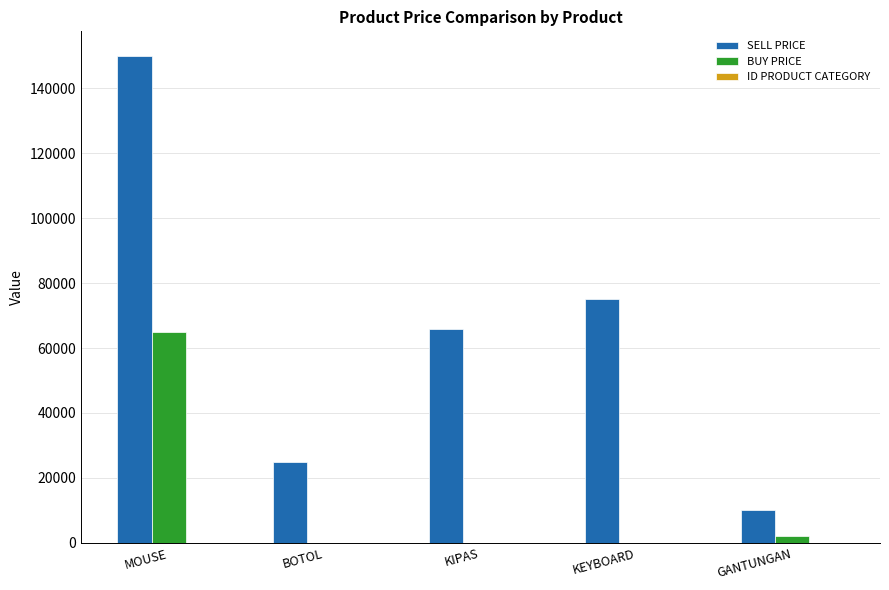

What is the sum of all BUY PRICE values?

67000